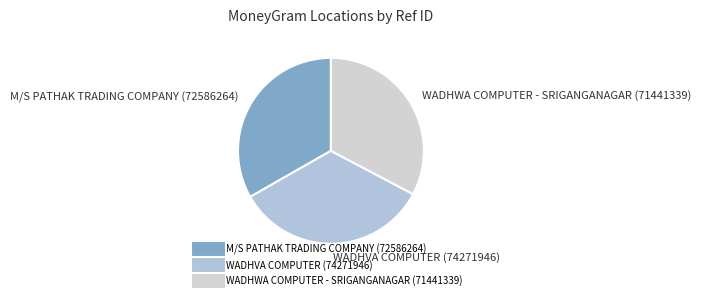

Count the number of slices in the pie.

3